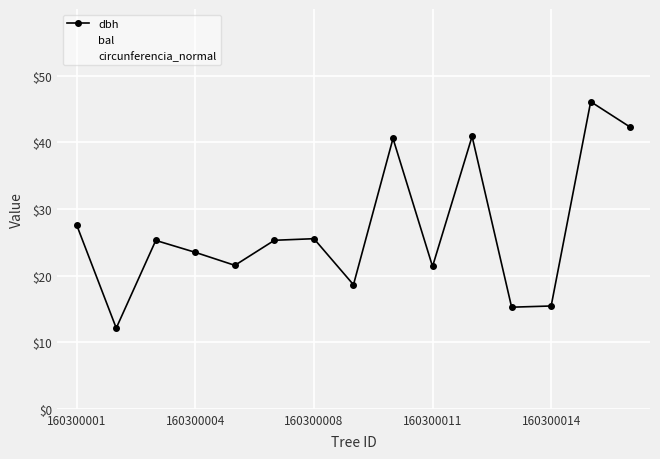

The circunferencia_normal series shows 38.3 at 160300014. True or false?

False